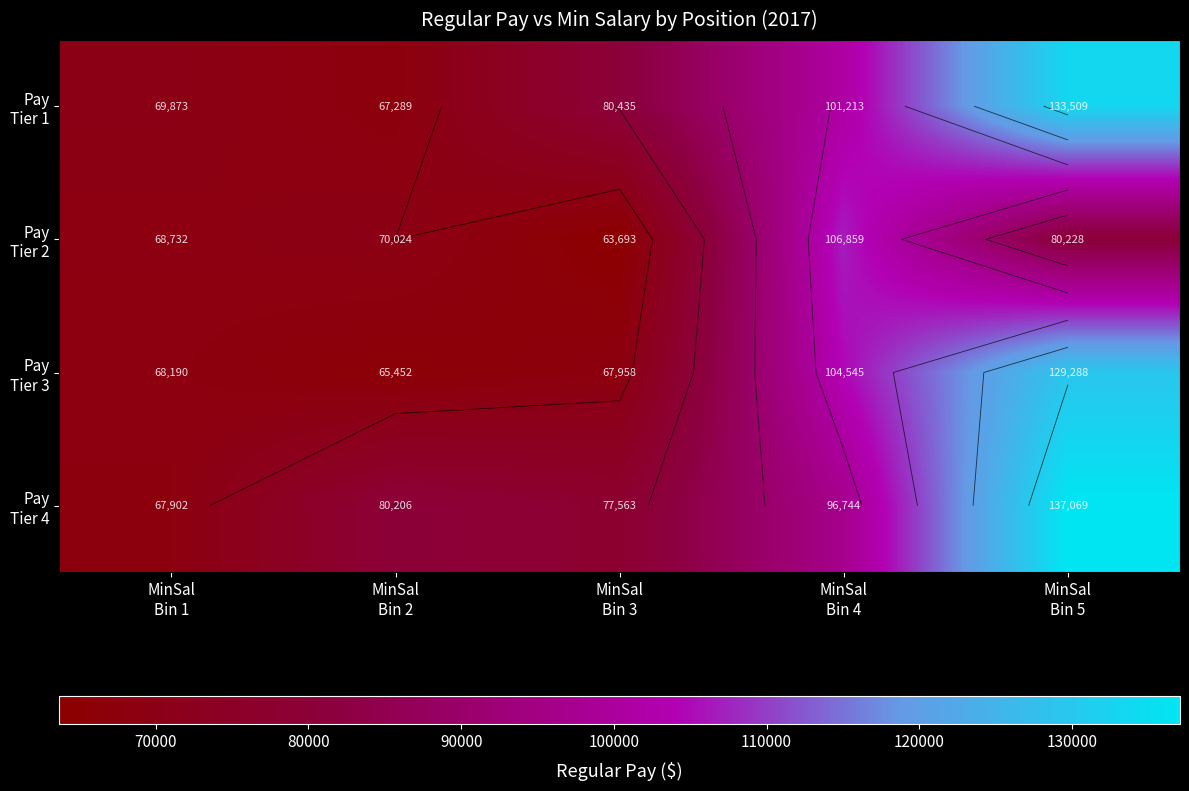

Which has a higher value, MinSal
Bin 4 or MinSal
Bin 2?

MinSal
Bin 4